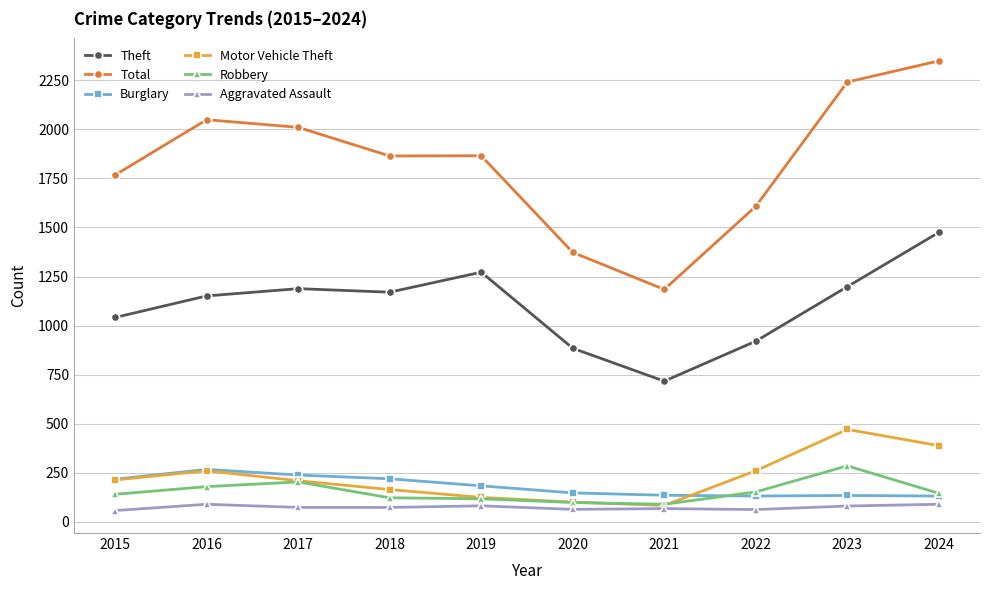

What is the total value across all series at 2015?

3432